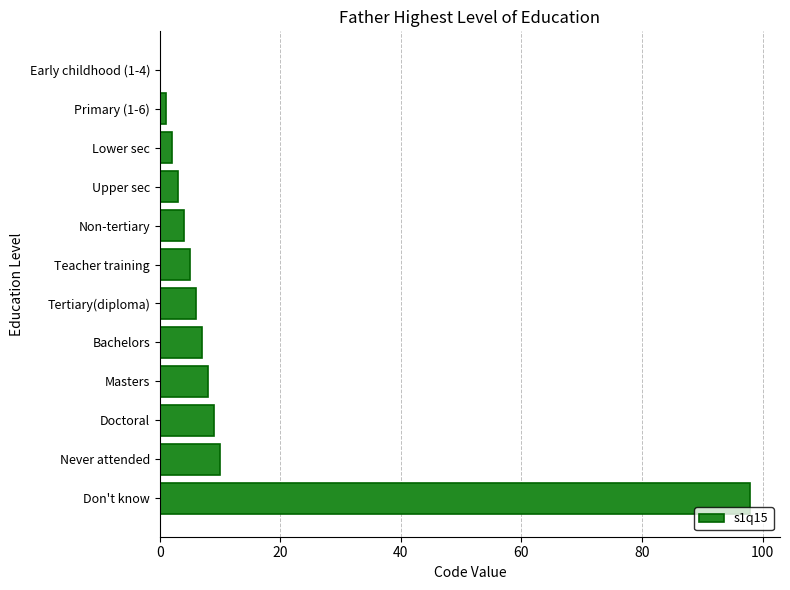

What is the change in value from Teacher training to Masters?

+3